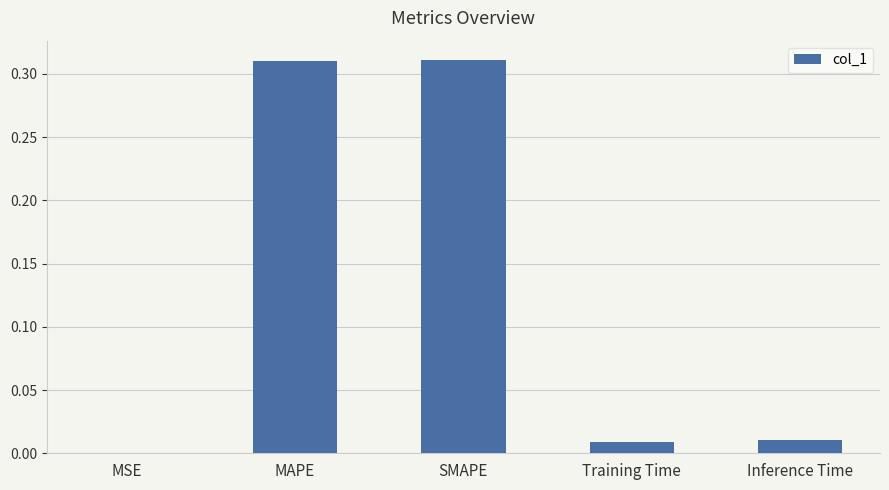

The value at MSE is 0.0. True or false?

True